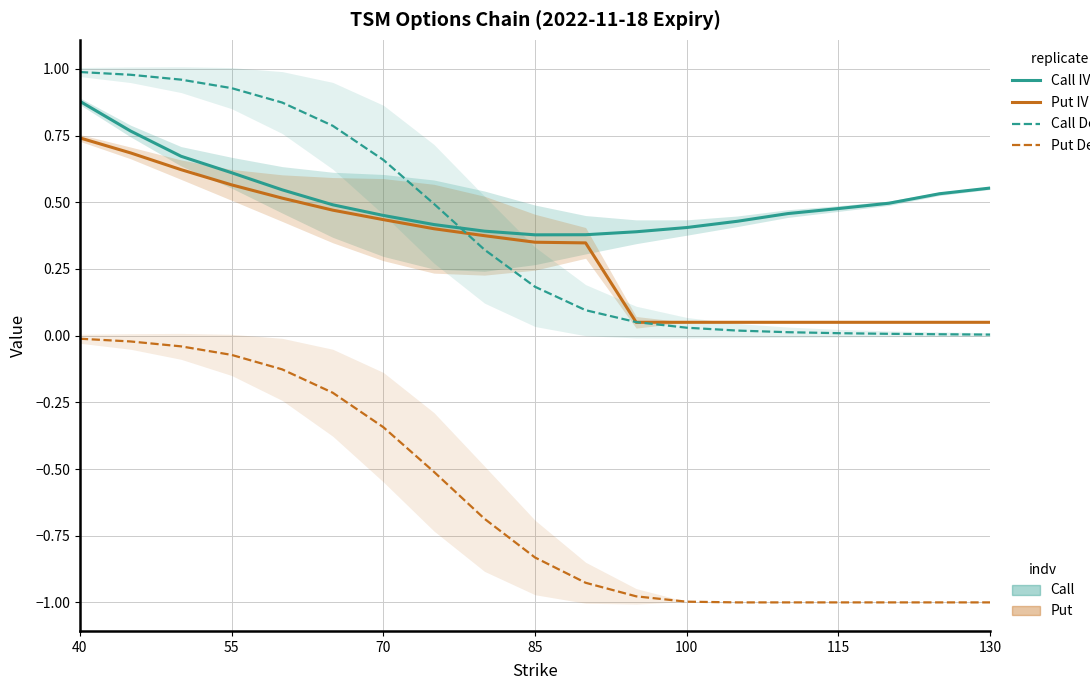

Reading right to left, list all the values displayed in this chart.

Call IV (Rep 2): 0.6	0.5	0.5	0.5	0.5	0.4	0.4	0.4	0.4	0.4	0.4	0.4	0.5	0.5	0.5	0.6	0.7	0.8	0.9
Put IV (Rep 2): 0.1	0.1	0.1	0.1	0.1	0.1	0.1	0.1	0.3	0.4	0.4	0.4	0.4	0.5	0.5	0.6	0.6	0.7	0.7
Call Delta (Rep 1): 0.0	0.0	0.0	0.0	0.0	0.0	0.0	0.1	0.1	0.2	0.3	0.5	0.7	0.8	0.9	0.9	1.0	1.0	1.0
Put Delta (Rep 1): -1.0	-1.0	-1.0	-1.0	-1.0	-1.0	-1.0	-1.0	-0.9	-0.8	-0.7	-0.5	-0.3	-0.2	-0.1	-0.1	-0.0	-0.0	-0.0